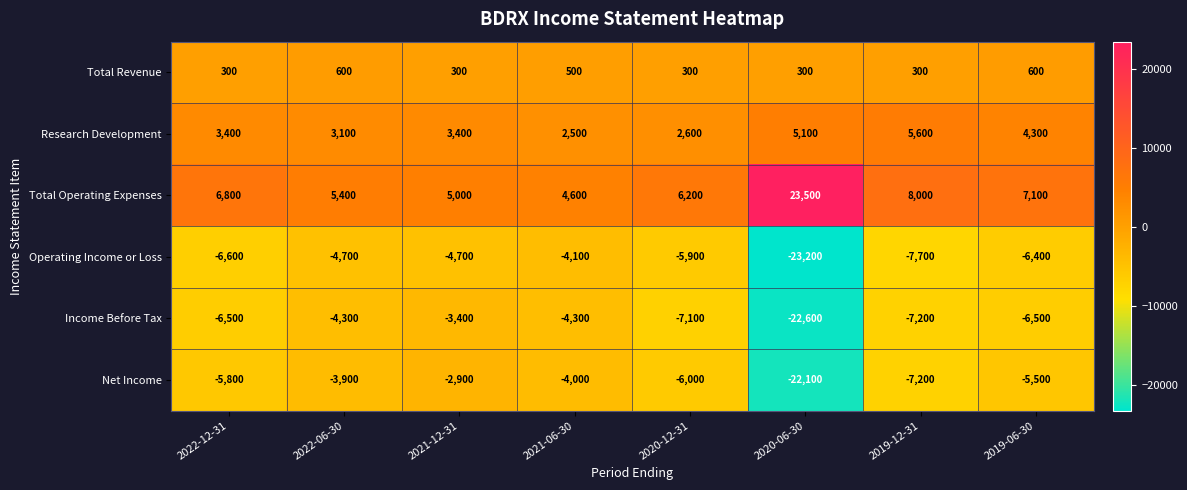

What is the average value of the Net Income series?

-7175